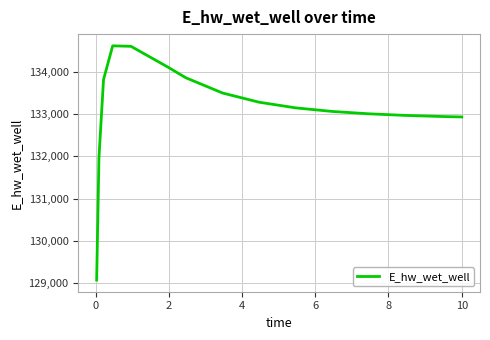

What is the maximum value shown in the chart?

134624.1